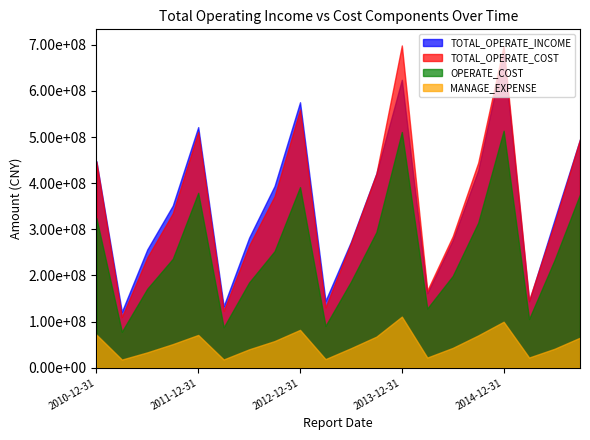

What is the label of the 19th point from the left?

2015-06-30